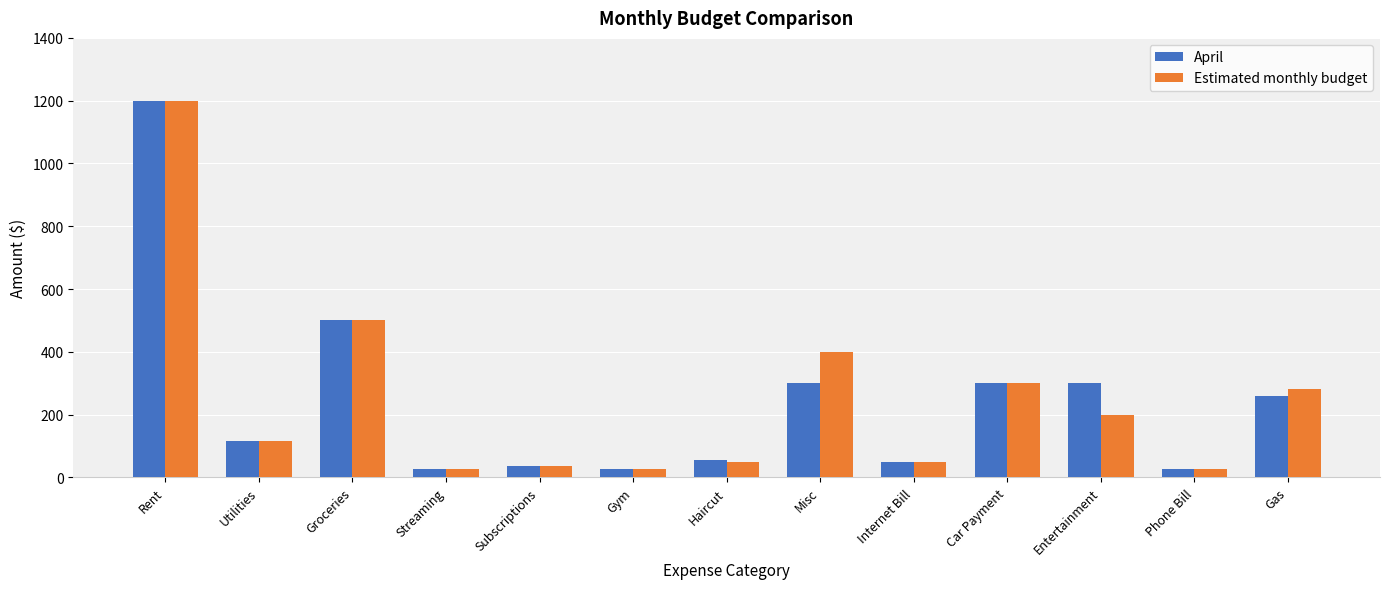

Where is Estimated monthly budget nearest to the value 612?

Groceries